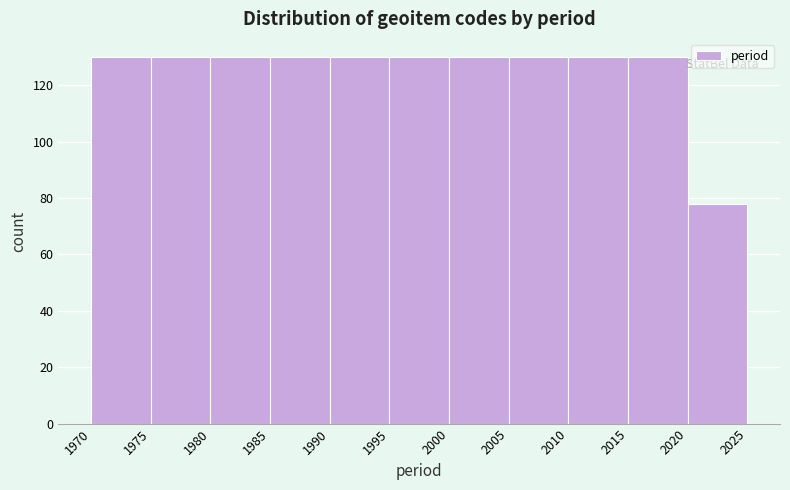

Reading left to right, list every bar in this chart as the range it spans on the x-axis followed by its height. The values are not printed on the chart, so give them approximately, as read against the axis.

1970 to 1975: 130
1975 to 1980: 130
1980 to 1985: 130
1985 to 1990: 130
1990 to 1995: 130
1995 to 2000: 130
2000 to 2005: 130
2005 to 2010: 130
2010 to 2015: 130
2015 to 2020: 130
2020 to 2025: 78